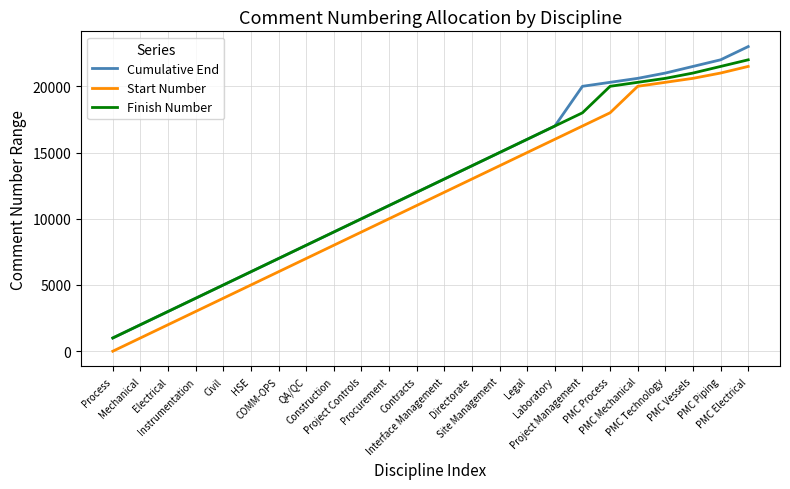

Reading left to right, extract all data points from this chart.

Cumulative End: 1000	2000	3000	4000	5000	6000	7000	8000	9000	10000	11000	12000	13000	14000	15000	16000	17000	20000	20300	20600	21000	21500	22000	23000
Start Number: 1	1001	2001	3001	4001	5001	6001	7001	8001	9001	10001	11001	12001	13001	14001	15001	16001	17001	18001	20001	20301	20601	21001	21501
Finish Number: 1000	2000	3000	4000	5000	6000	7000	8000	9000	10000	11000	12000	13000	14000	15000	16000	17000	18000	20000	20300	20600	21000	21500	22000